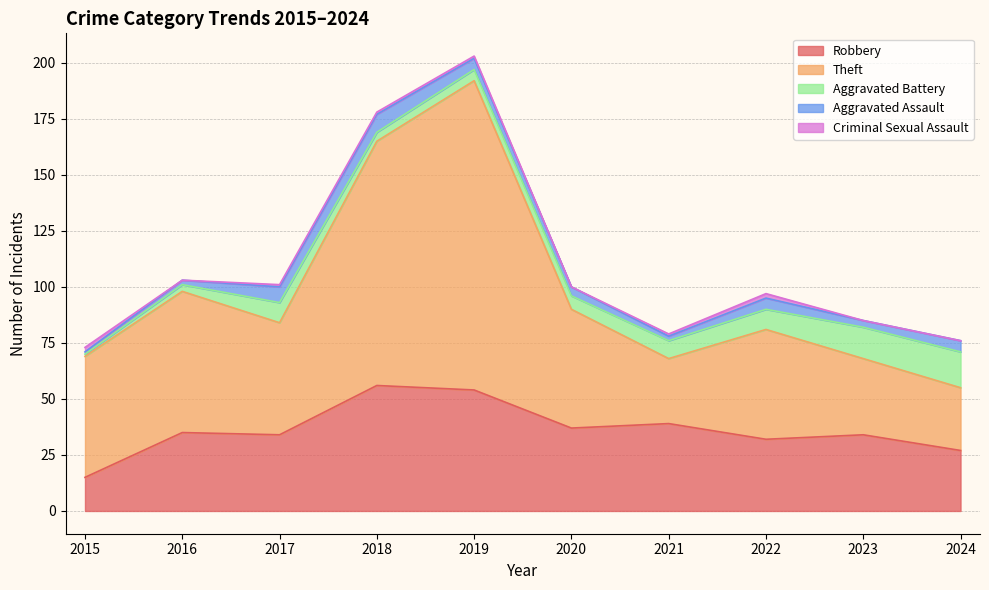

The value of Theft at 2018 is 109. True or false?

True